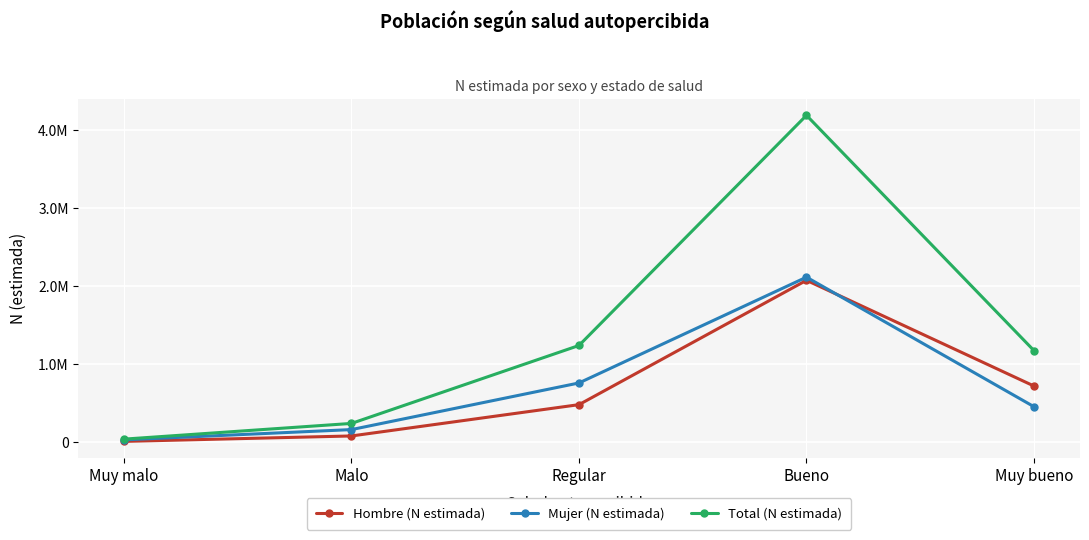

The value of Total (N estimada) at Muy bueno is 668266. True or false?

False